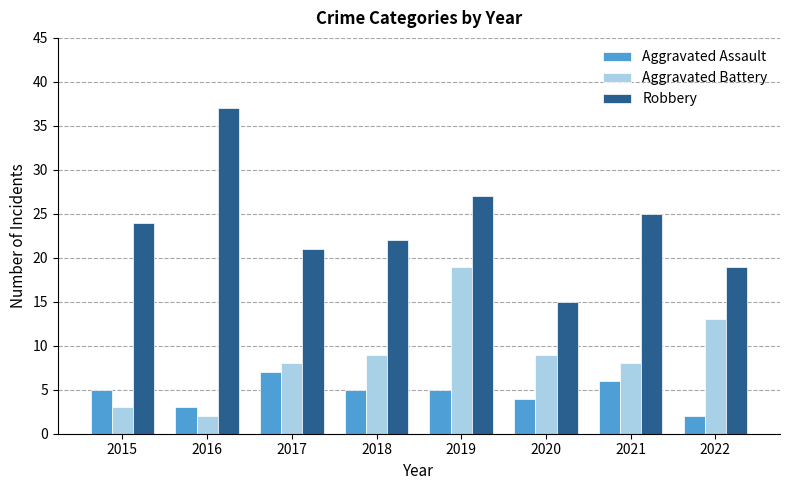

Read the Aggravated Assault value at 2021.

6